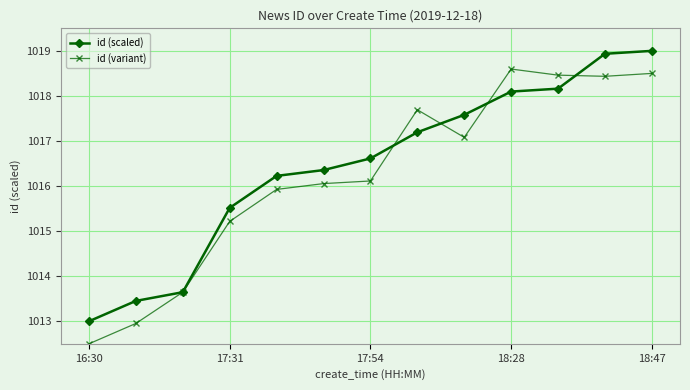

At how many categories does at least one series exceed 1015?

10